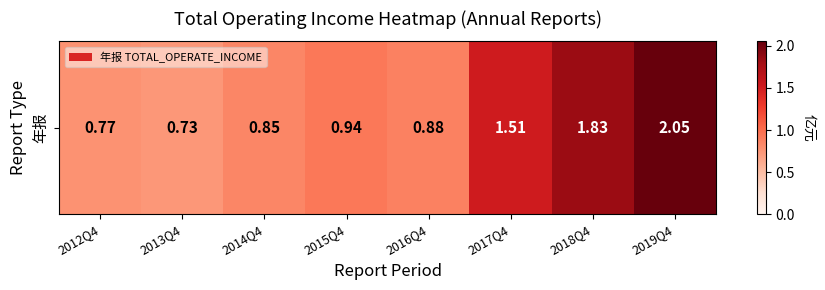

What is the sum of all values?

9.6